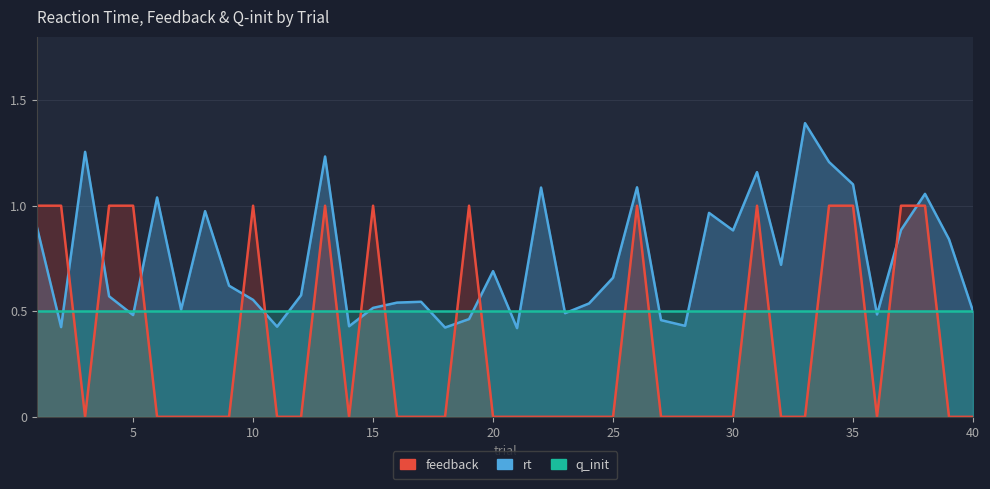

Between which two adjacent categories do rt and feedback first intersect?

2 and 3